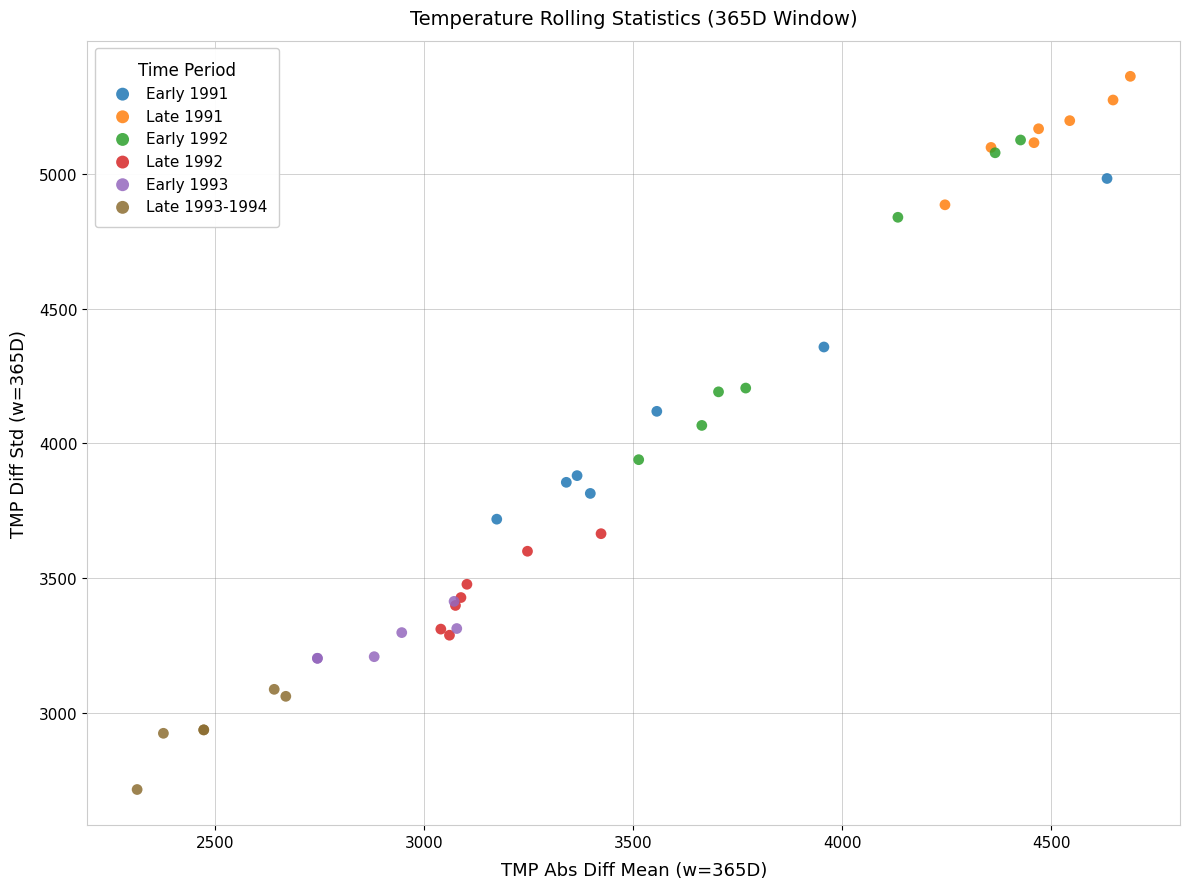

Which series reaches the minimum Y coordinate?

Late 1993-1994